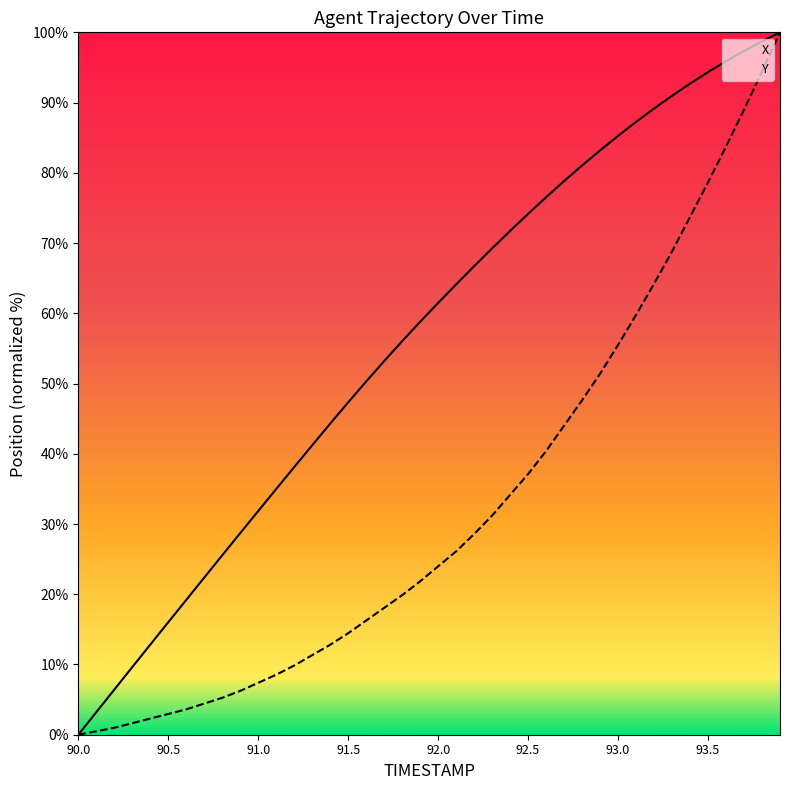

True or false: X has more than 2 interior local peaks.

False